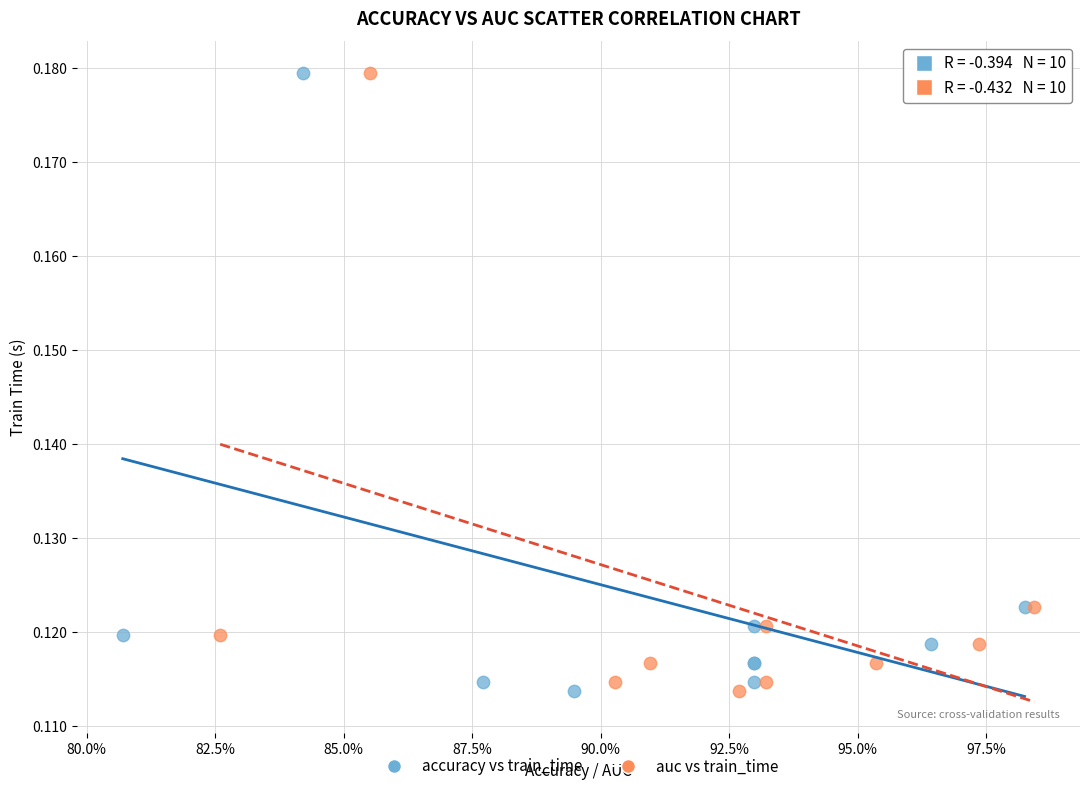

What are all the series names shown in the legend?

accuracy vs train_time, auc vs train_time